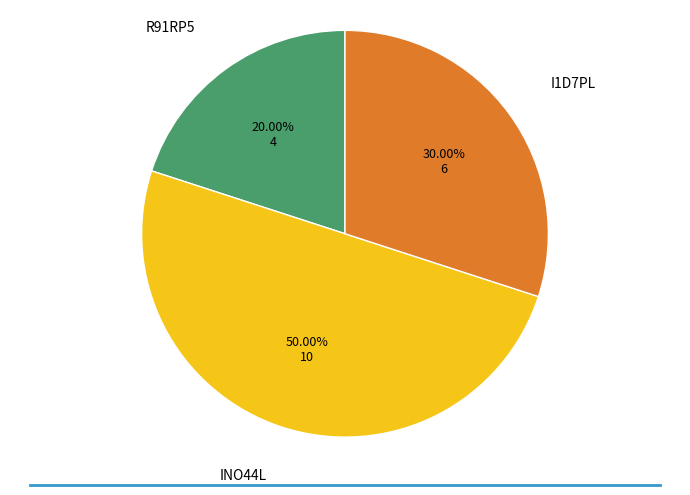

How many segments does this pie chart have?

3